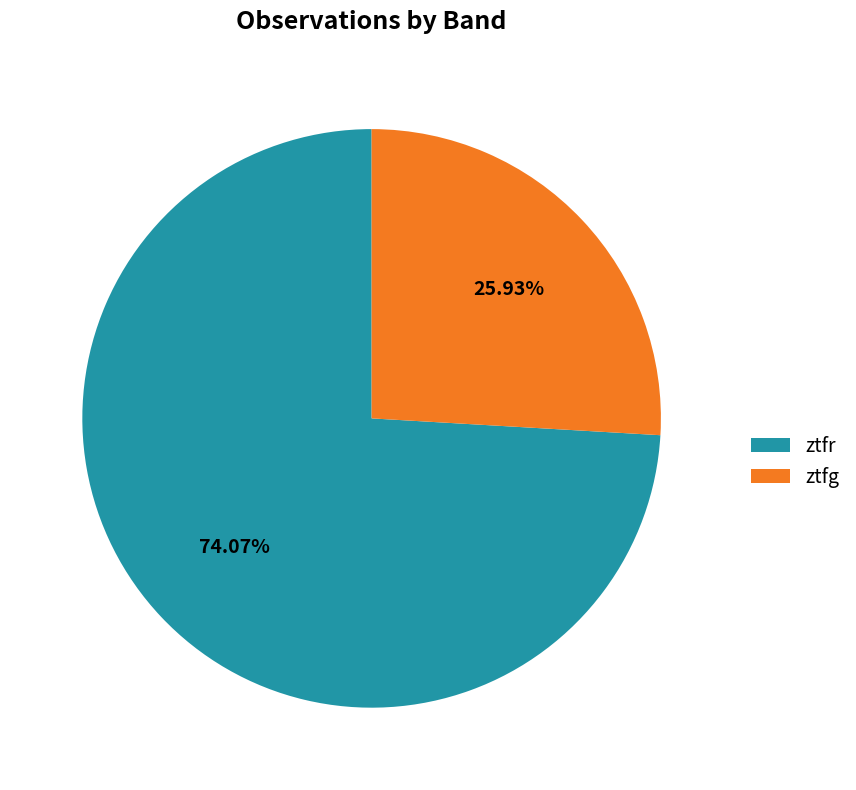

To the nearest percent, what is the average slice percentage?

50%